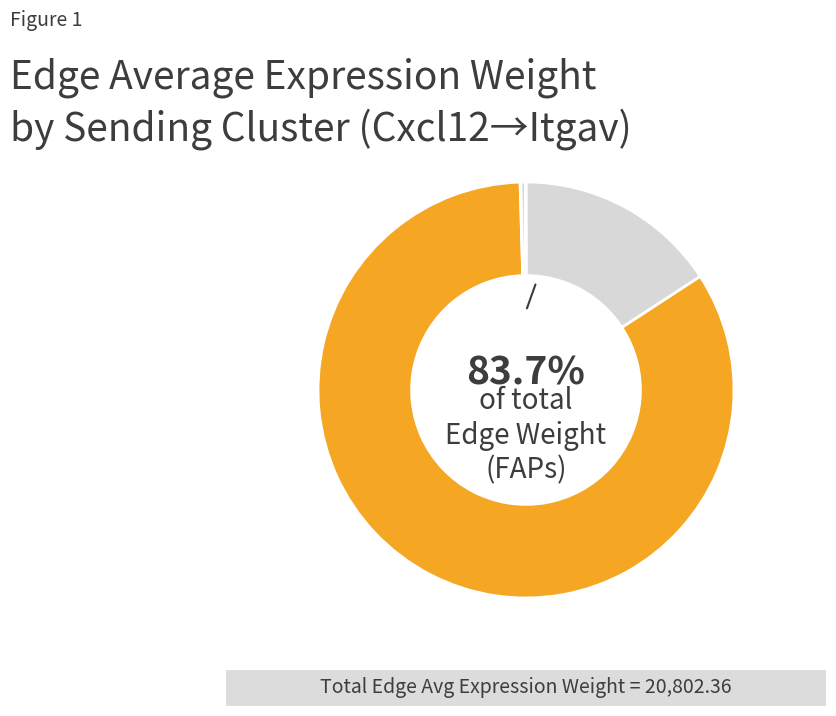

Which category has the smallest portion of the pie?

Resolving-Mac